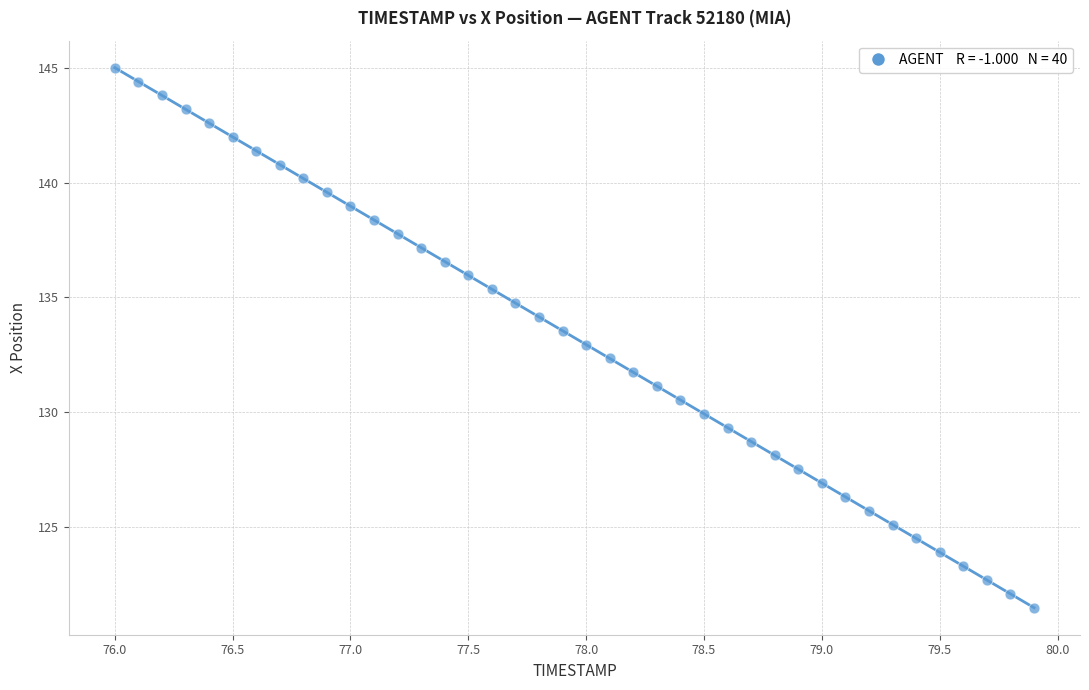

What is the range of X values (max minus min)?

3.9